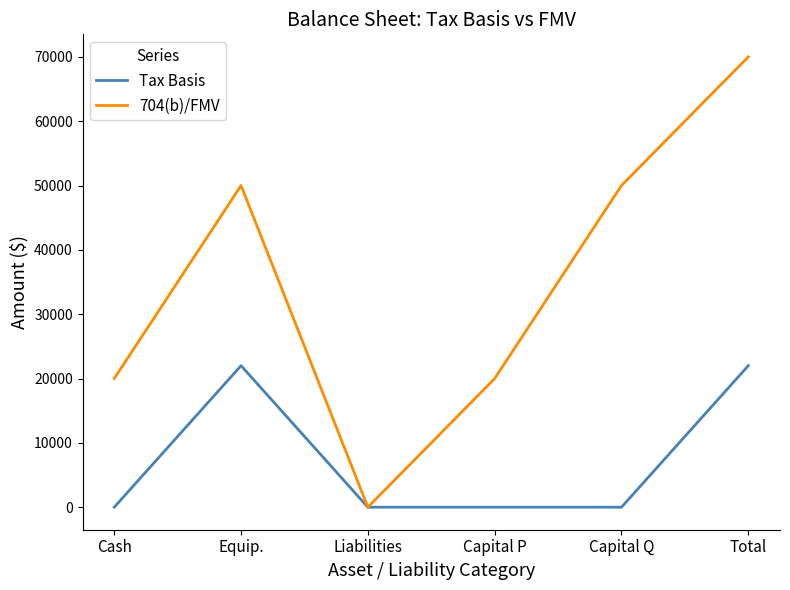

Reading left to right, transcribe all the data shown in this chart.

Tax Basis: Cash=0	Equip.=22000	Liabilities=0	Capital P=0	Capital Q=0	Total=22000
704(b)/FMV: Cash=20000	Equip.=50000	Liabilities=0	Capital P=20000	Capital Q=50000	Total=70000